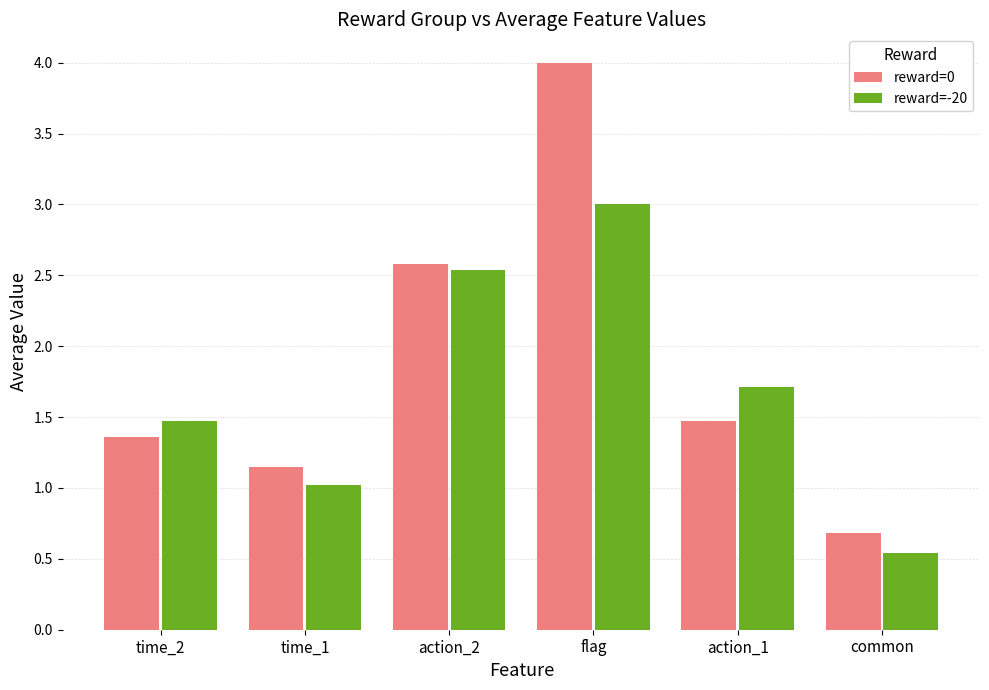

The reward=0 series shows 0.9 at flag. True or false?

False